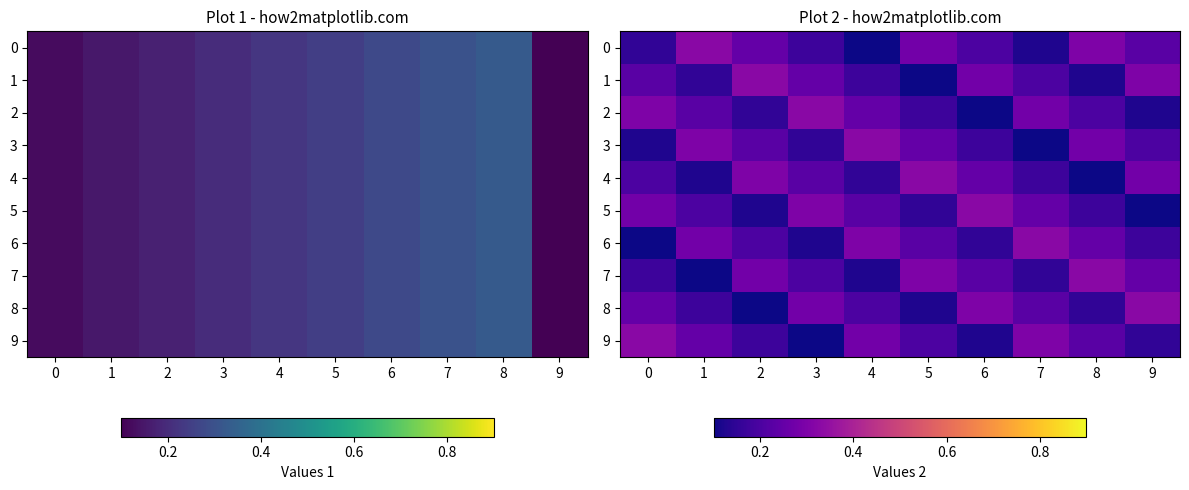

At which category does the chart reach its minimum across all series?

4